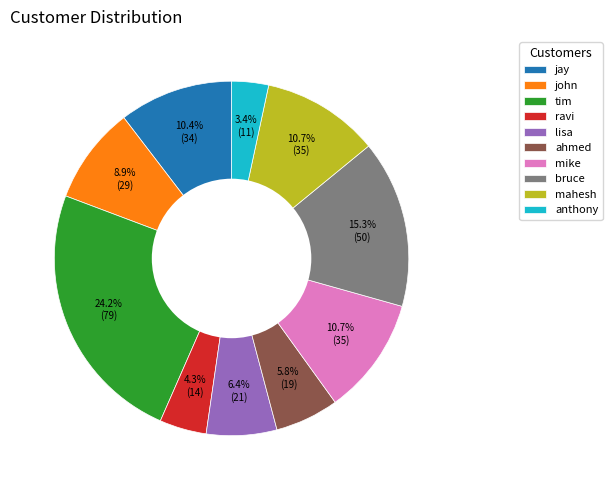

What percentage is the ahmed slice, to the nearest percent?

6%